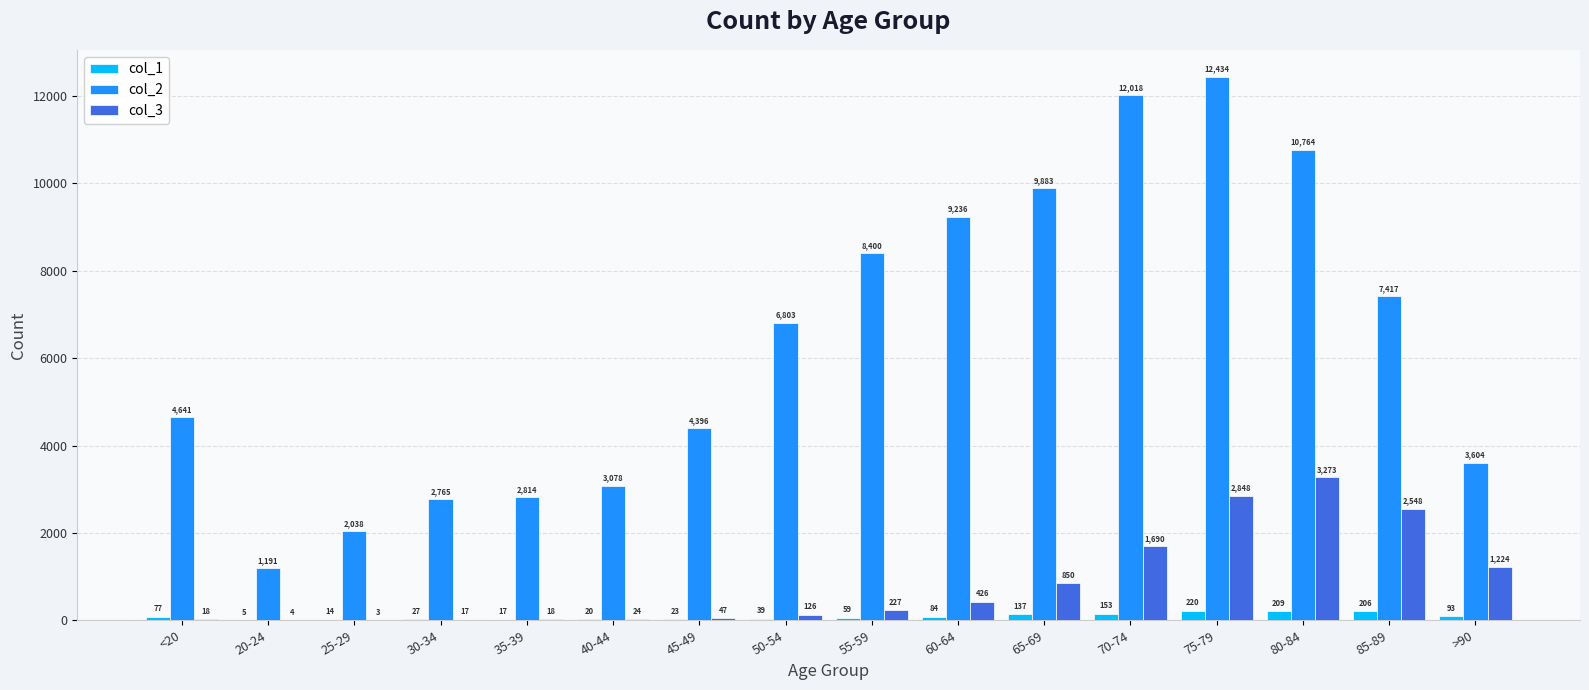

Where is col_1 nearest to the value 112?

>90